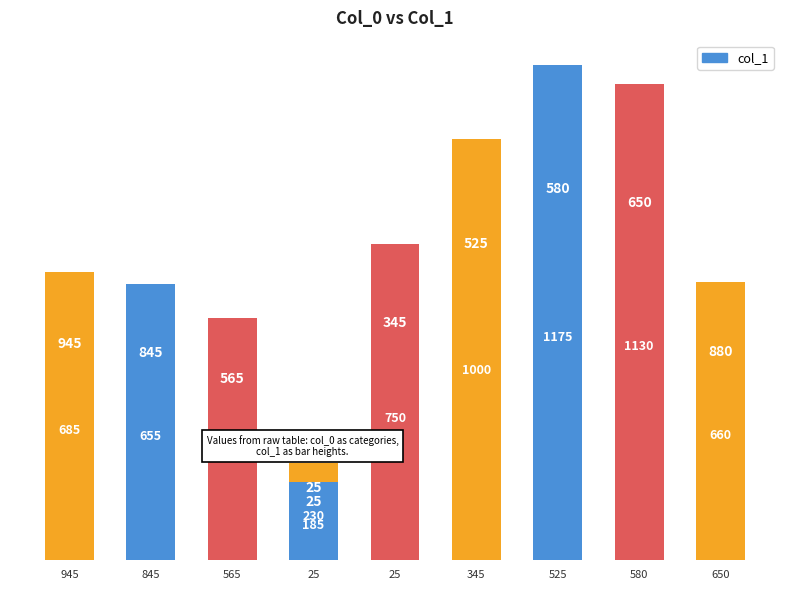

What is the maximum value shown in the chart?

1175